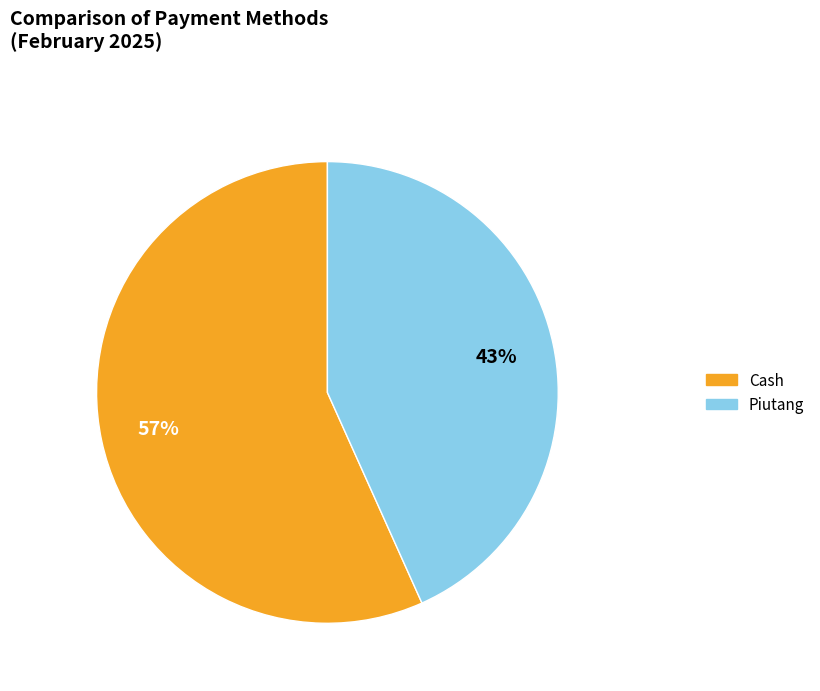

What is the smallest slice in the pie chart?

Piutang